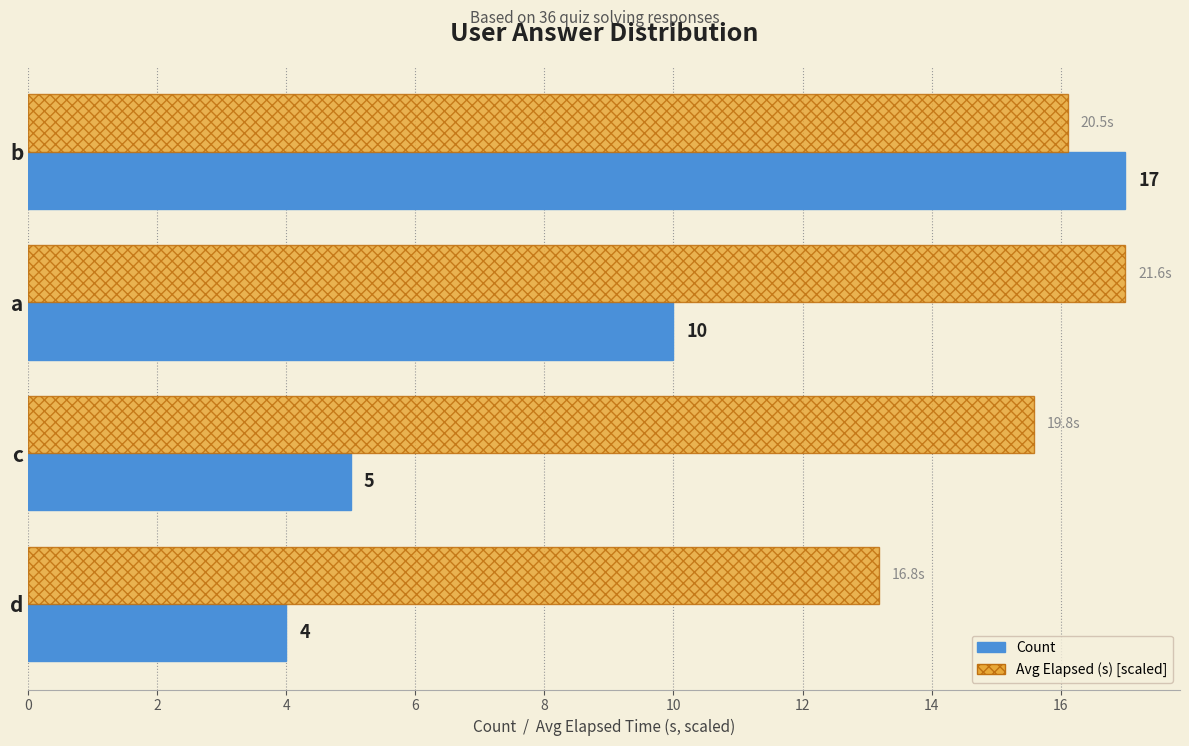

At which category is the sum across all series the highest?

b